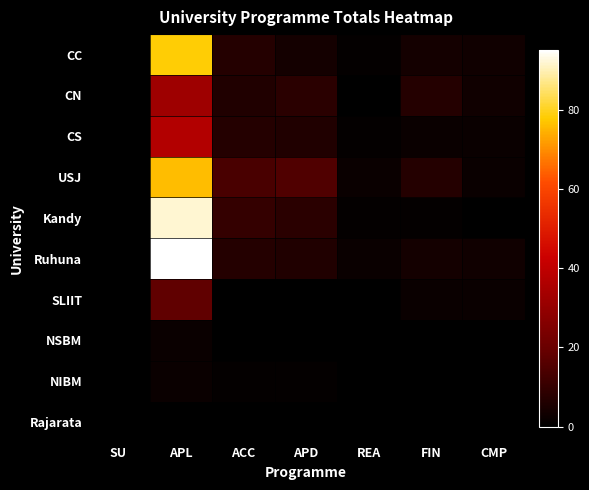

At which category is the sum across all series the highest?

APL